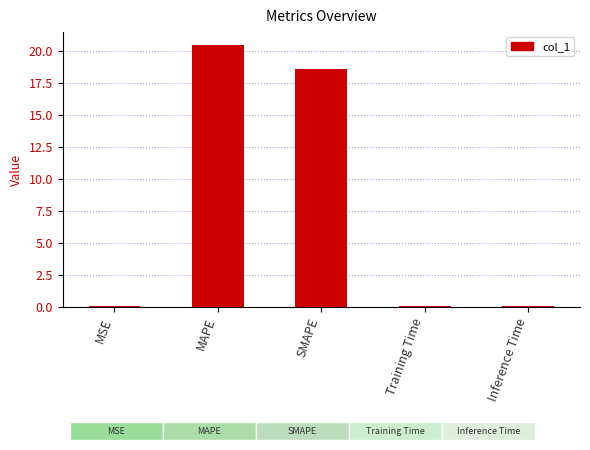

What is the label of the 1st bar from the right?

Inference Time